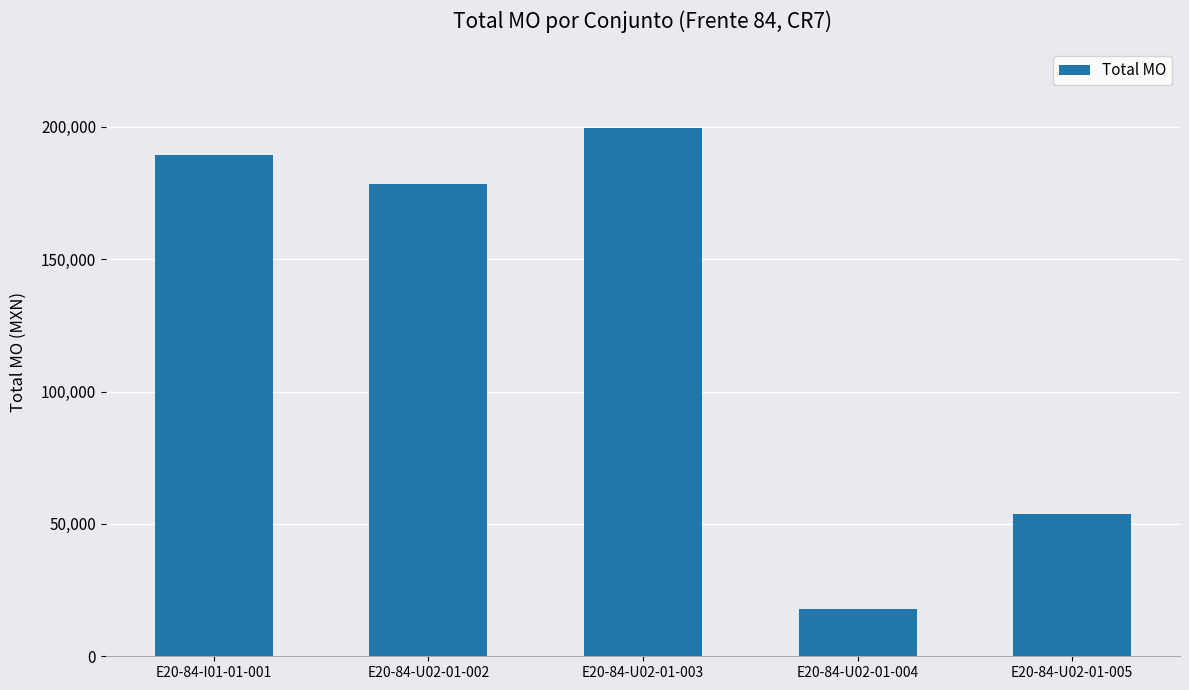

At which label is the value closest to 108701?

E20-84-U02-01-005